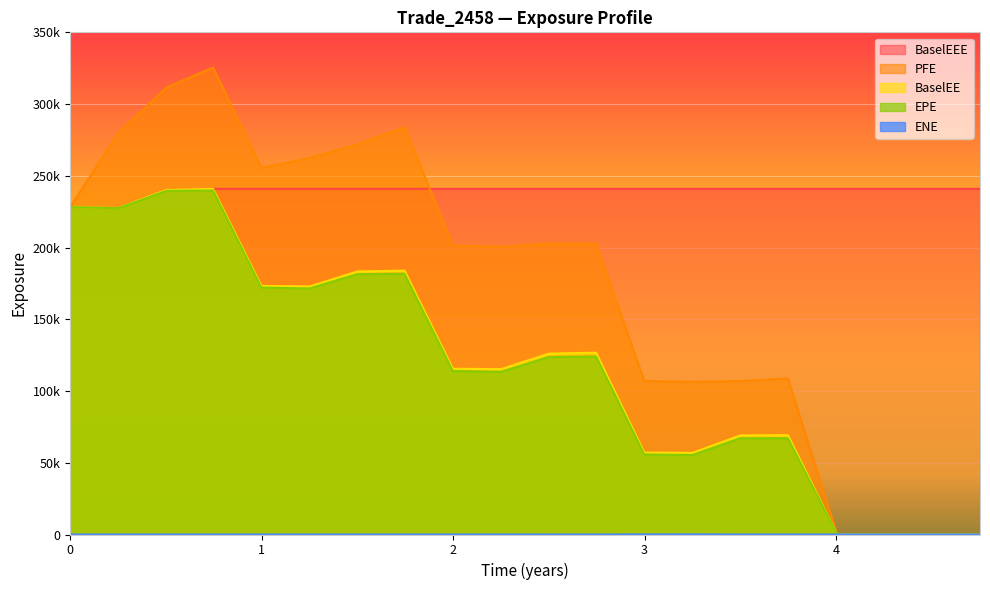

What position from the right is 2017-03-27?

17